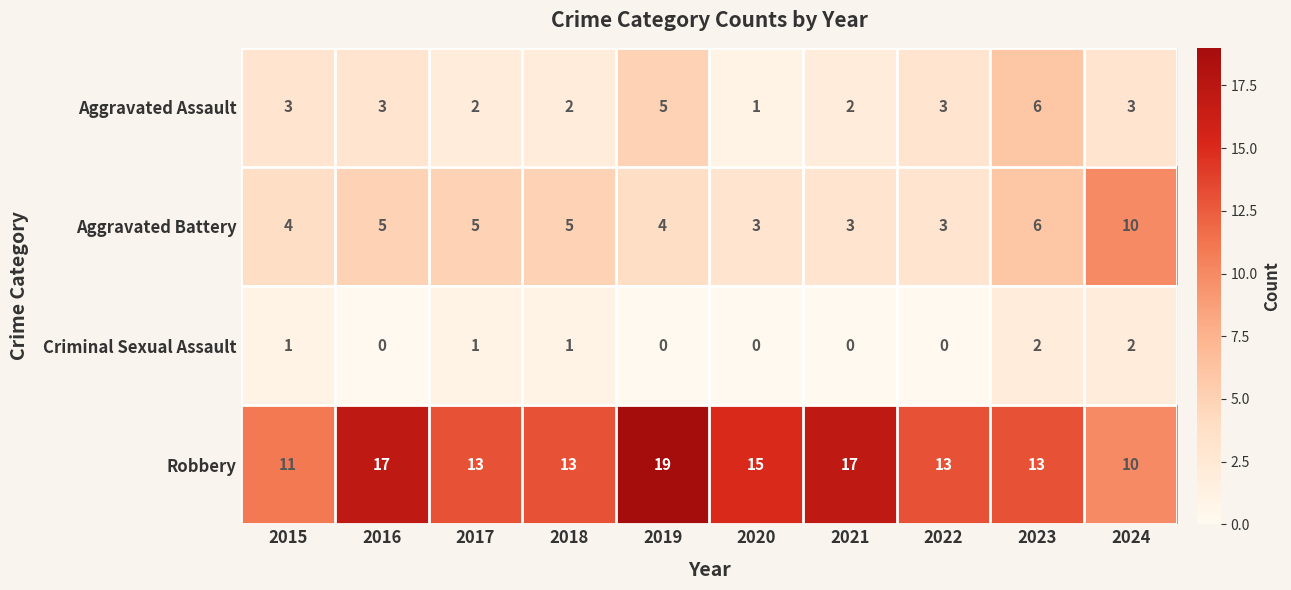

Which series has the widest spread of values?

Robbery